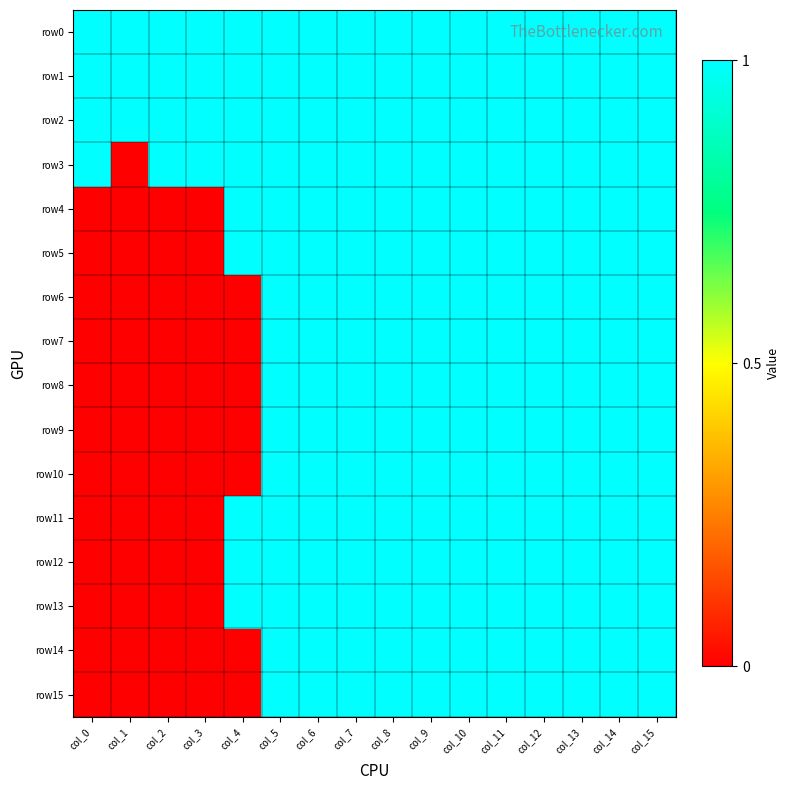

Reading left to right, what are all the values shown in this chart?

row0: col_0=1	col_1=1	col_2=1	col_3=1	col_4=1	col_5=1	col_6=1	col_7=1	col_8=1	col_9=1	col_10=1	col_11=1	col_12=1	col_13=1	col_14=1	col_15=1
row1: col_0=1	col_1=1	col_2=1	col_3=1	col_4=1	col_5=1	col_6=1	col_7=1	col_8=1	col_9=1	col_10=1	col_11=1	col_12=1	col_13=1	col_14=1	col_15=1
row2: col_0=1	col_1=1	col_2=1	col_3=1	col_4=1	col_5=1	col_6=1	col_7=1	col_8=1	col_9=1	col_10=1	col_11=1	col_12=1	col_13=1	col_14=1	col_15=1
row3: col_0=1	col_1=0	col_2=1	col_3=1	col_4=1	col_5=1	col_6=1	col_7=1	col_8=1	col_9=1	col_10=1	col_11=1	col_12=1	col_13=1	col_14=1	col_15=1
row4: col_0=0	col_1=0	col_2=0	col_3=0	col_4=1	col_5=1	col_6=1	col_7=1	col_8=1	col_9=1	col_10=1	col_11=1	col_12=1	col_13=1	col_14=1	col_15=1
row5: col_0=0	col_1=0	col_2=0	col_3=0	col_4=1	col_5=1	col_6=1	col_7=1	col_8=1	col_9=1	col_10=1	col_11=1	col_12=1	col_13=1	col_14=1	col_15=1
row6: col_0=0	col_1=0	col_2=0	col_3=0	col_4=0	col_5=1	col_6=1	col_7=1	col_8=1	col_9=1	col_10=1	col_11=1	col_12=1	col_13=1	col_14=1	col_15=1
row7: col_0=0	col_1=0	col_2=0	col_3=0	col_4=0	col_5=1	col_6=1	col_7=1	col_8=1	col_9=1	col_10=1	col_11=1	col_12=1	col_13=1	col_14=1	col_15=1
row8: col_0=0	col_1=0	col_2=0	col_3=0	col_4=0	col_5=1	col_6=1	col_7=1	col_8=1	col_9=1	col_10=1	col_11=1	col_12=1	col_13=1	col_14=1	col_15=1
row9: col_0=0	col_1=0	col_2=0	col_3=0	col_4=0	col_5=1	col_6=1	col_7=1	col_8=1	col_9=1	col_10=1	col_11=1	col_12=1	col_13=1	col_14=1	col_15=1
row10: col_0=0	col_1=0	col_2=0	col_3=0	col_4=0	col_5=1	col_6=1	col_7=1	col_8=1	col_9=1	col_10=1	col_11=1	col_12=1	col_13=1	col_14=1	col_15=1
row11: col_0=0	col_1=0	col_2=0	col_3=0	col_4=1	col_5=1	col_6=1	col_7=1	col_8=1	col_9=1	col_10=1	col_11=1	col_12=1	col_13=1	col_14=1	col_15=1
row12: col_0=0	col_1=0	col_2=0	col_3=0	col_4=1	col_5=1	col_6=1	col_7=1	col_8=1	col_9=1	col_10=1	col_11=1	col_12=1	col_13=1	col_14=1	col_15=1
row13: col_0=0	col_1=0	col_2=0	col_3=0	col_4=1	col_5=1	col_6=1	col_7=1	col_8=1	col_9=1	col_10=1	col_11=1	col_12=1	col_13=1	col_14=1	col_15=1
row14: col_0=0	col_1=0	col_2=0	col_3=0	col_4=0	col_5=1	col_6=1	col_7=1	col_8=1	col_9=1	col_10=1	col_11=1	col_12=1	col_13=1	col_14=1	col_15=1
row15: col_0=0	col_1=0	col_2=0	col_3=0	col_4=0	col_5=1	col_6=1	col_7=1	col_8=1	col_9=1	col_10=1	col_11=1	col_12=1	col_13=1	col_14=1	col_15=1